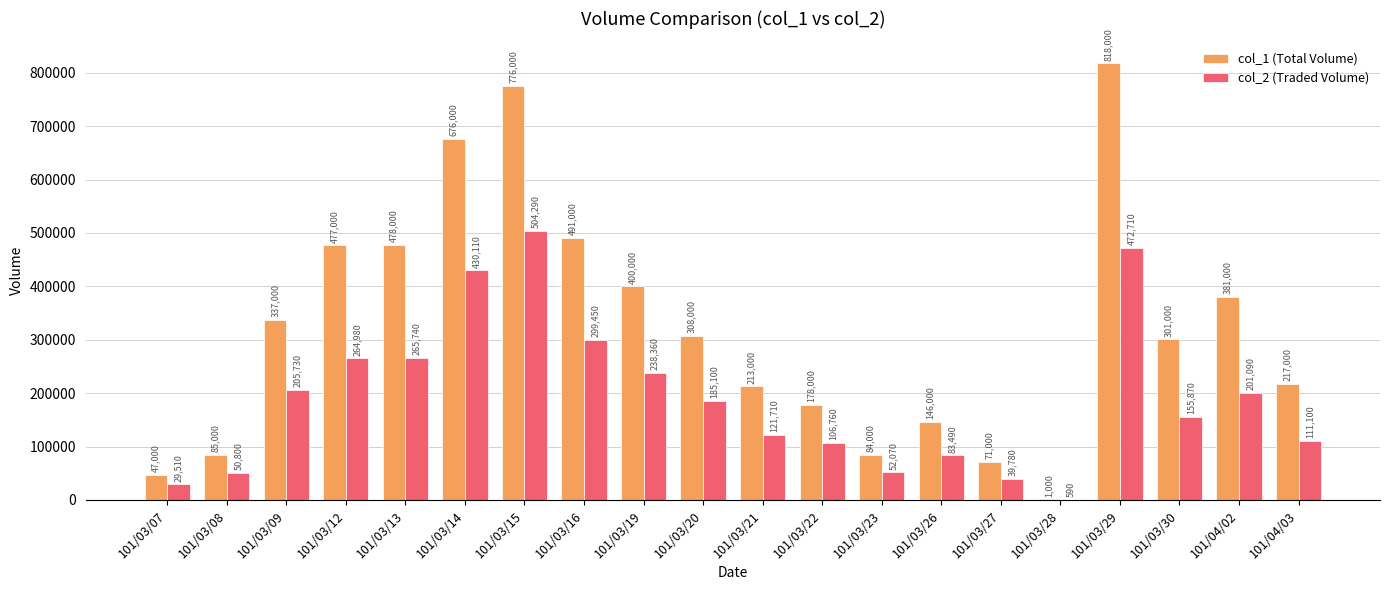

How many groups of bars are there?

20